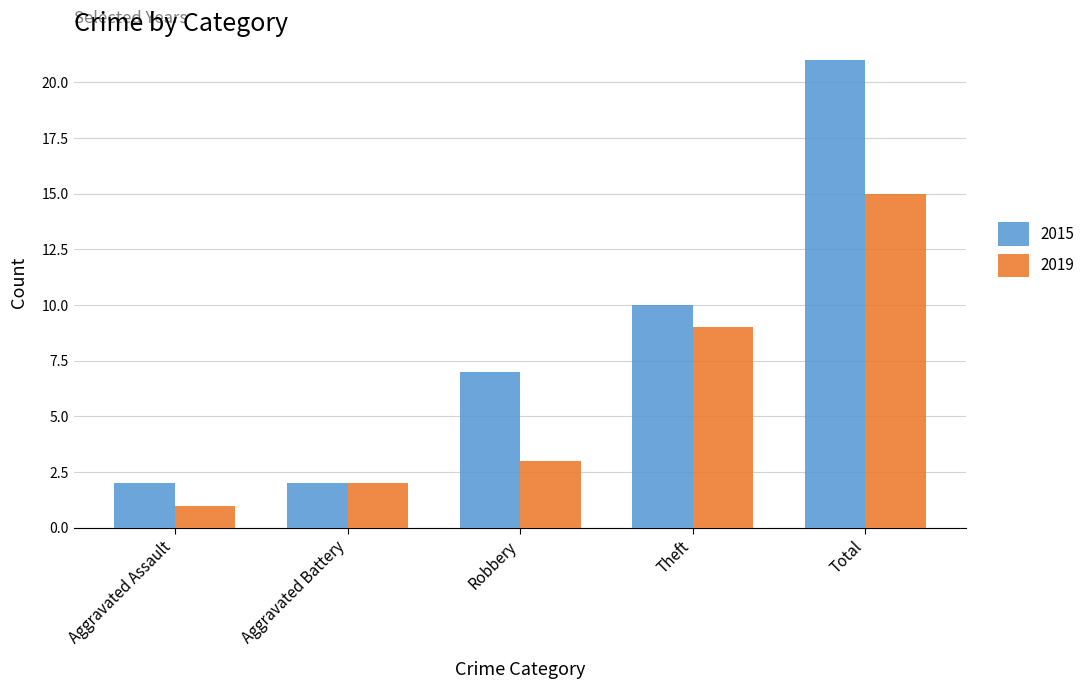

What is the label of the 2nd bar from the right?

Theft